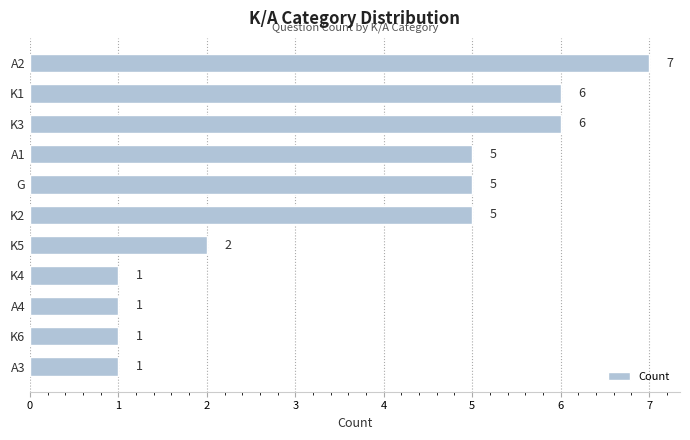

Count the values in the range 1 to 6.

10